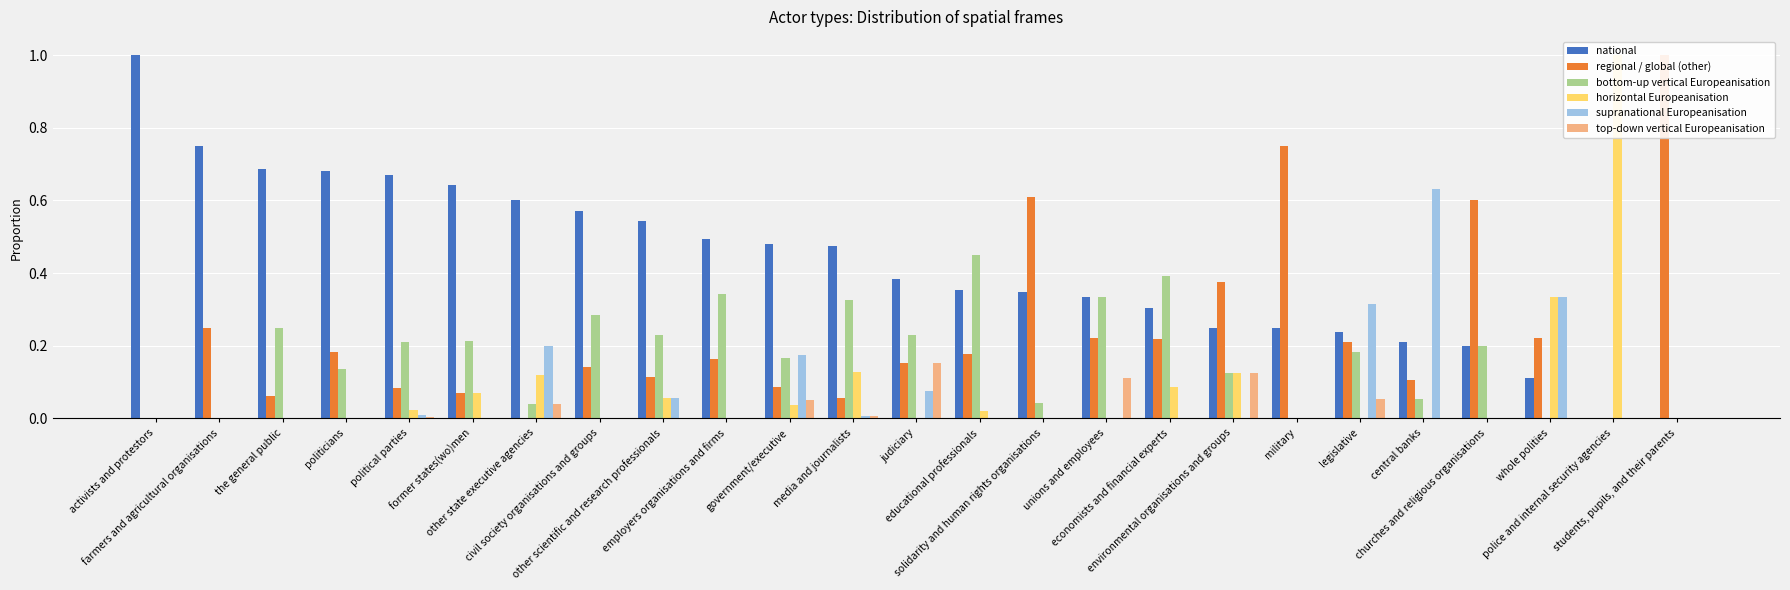

At which label is top-down vertical Europeanisation closest to 0?

activists and protestors